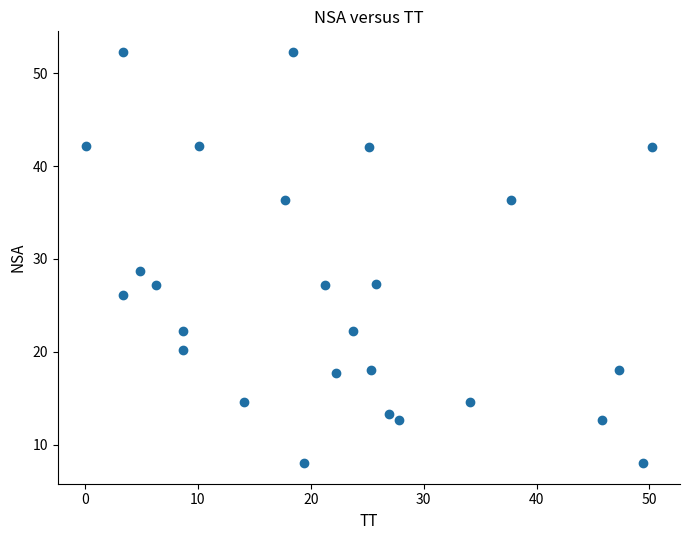

What Y value in the scatter plot is closest to 30?

28.7